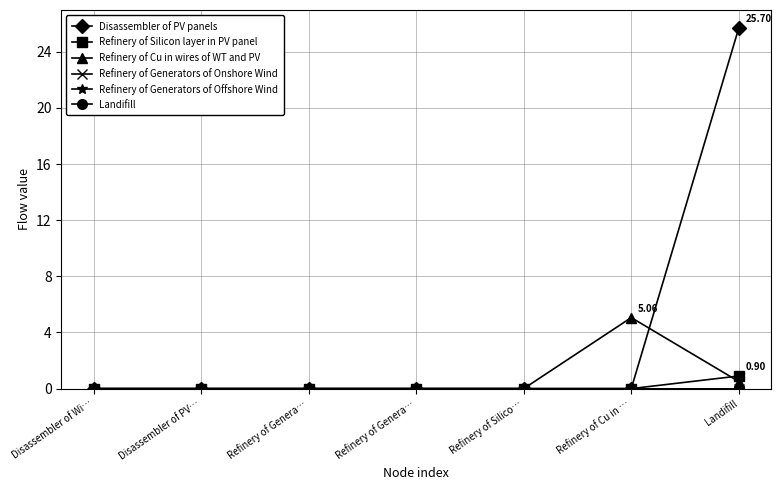

Is this an area chart (filled region under the line)?

No